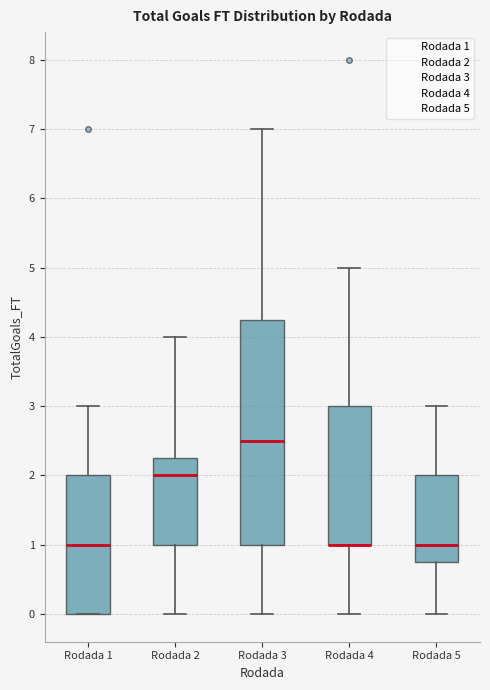

Reading left to right, transcribe this box plot: for each box, give where its median line is, the range the box spans, and where its two whiskers end, as read against the y-axis. The values are not printed on the chart, so give them approximately, as read against the axis.

Rodada 1: median 1.0, box 0.0 to 2.0, whiskers 0.0 to 3.0
Rodada 2: median 2.0, box 1.0 to 2.3, whiskers 0.0 to 4.0
Rodada 3: median 2.5, box 1.0 to 4.3, whiskers 0.0 to 7.0
Rodada 4: median 1.0 (drawn on the box's lower edge), box 1.0 to 3.0, whiskers 0.0 to 5.0
Rodada 5: median 1.0, box 0.8 to 2.0, whiskers 0.0 to 3.0